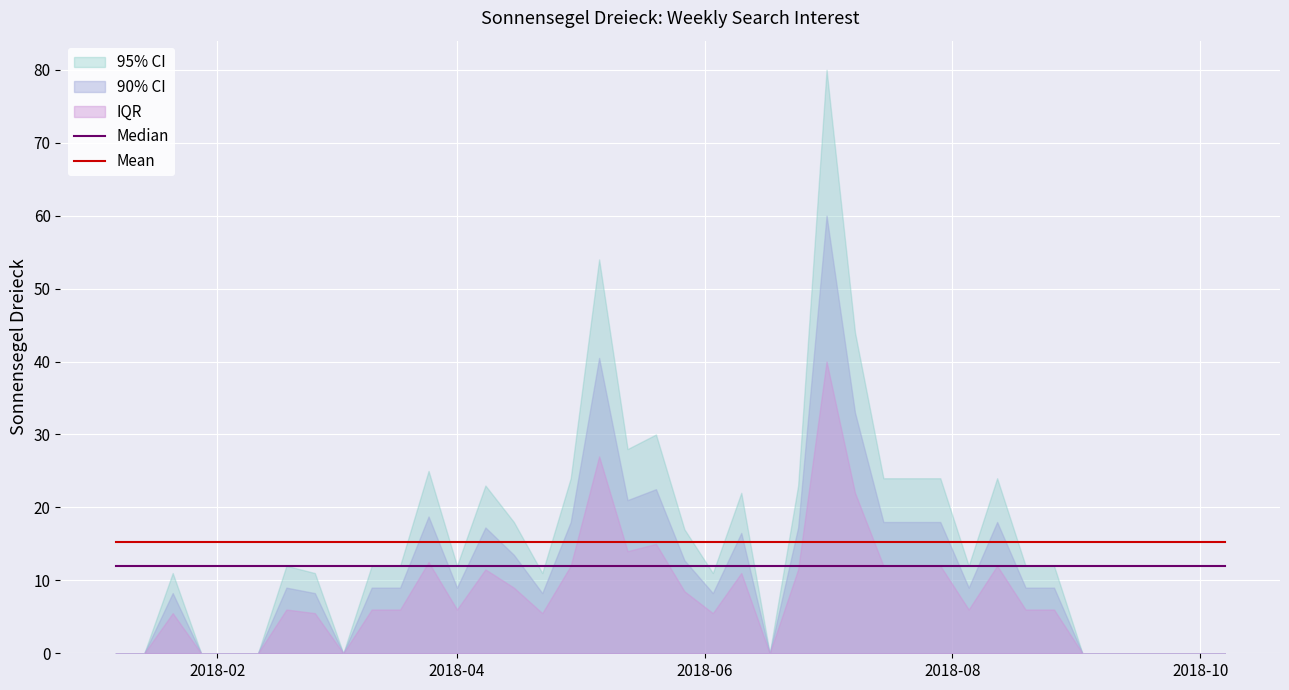

True or false: Mean and Median cross at least once.

False